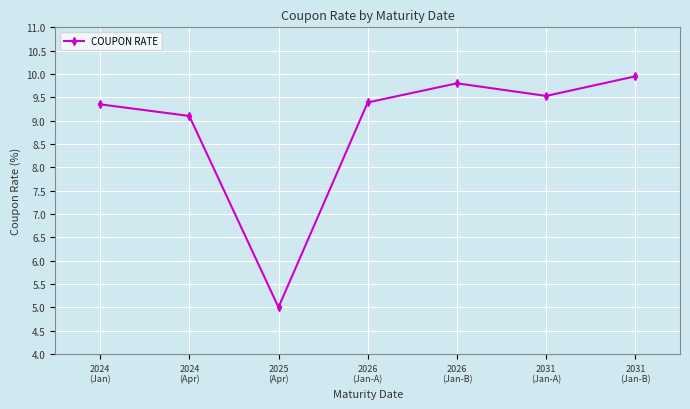

What is the sum of all values?

62.1